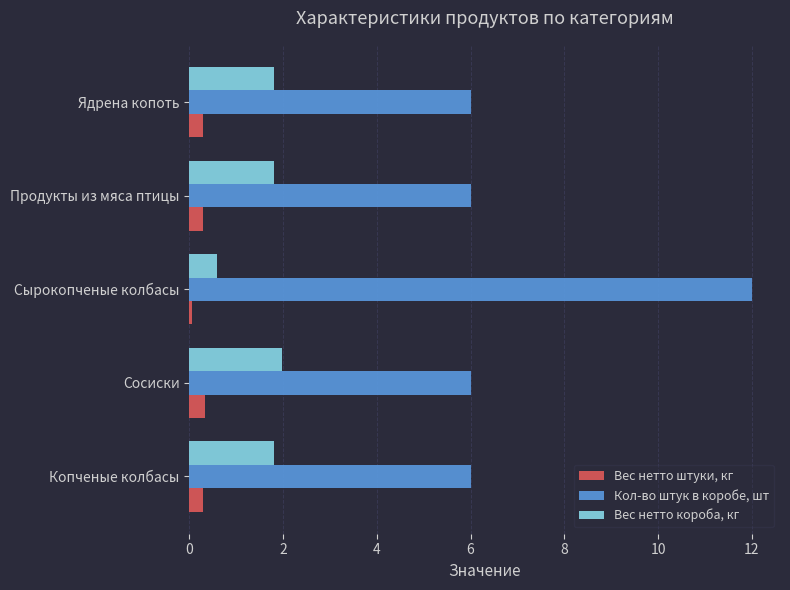

What is the sum of the Вес нетто штуки, кг values at Ядрена копоть and Продукты из мяса птицы?

0.6